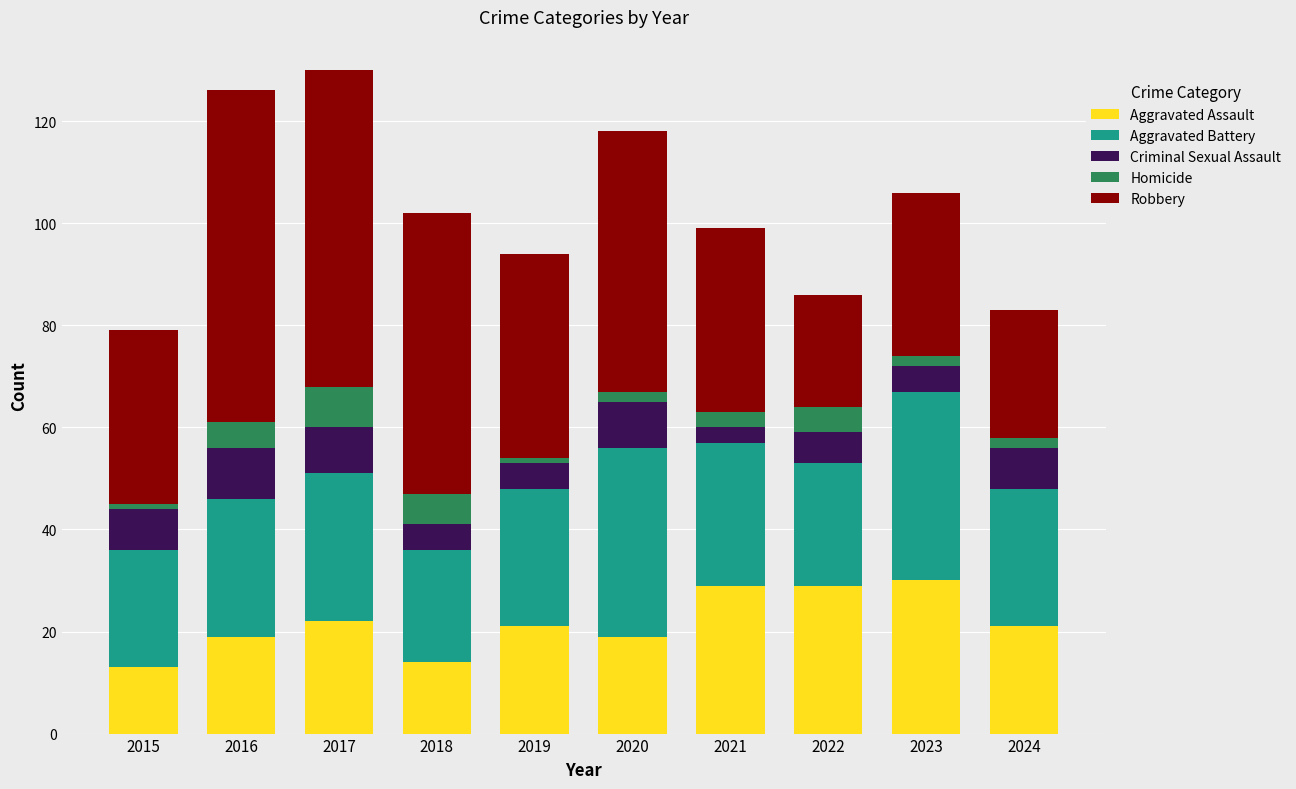

The value of Aggravated Assault at 2017 is 22. True or false?

True